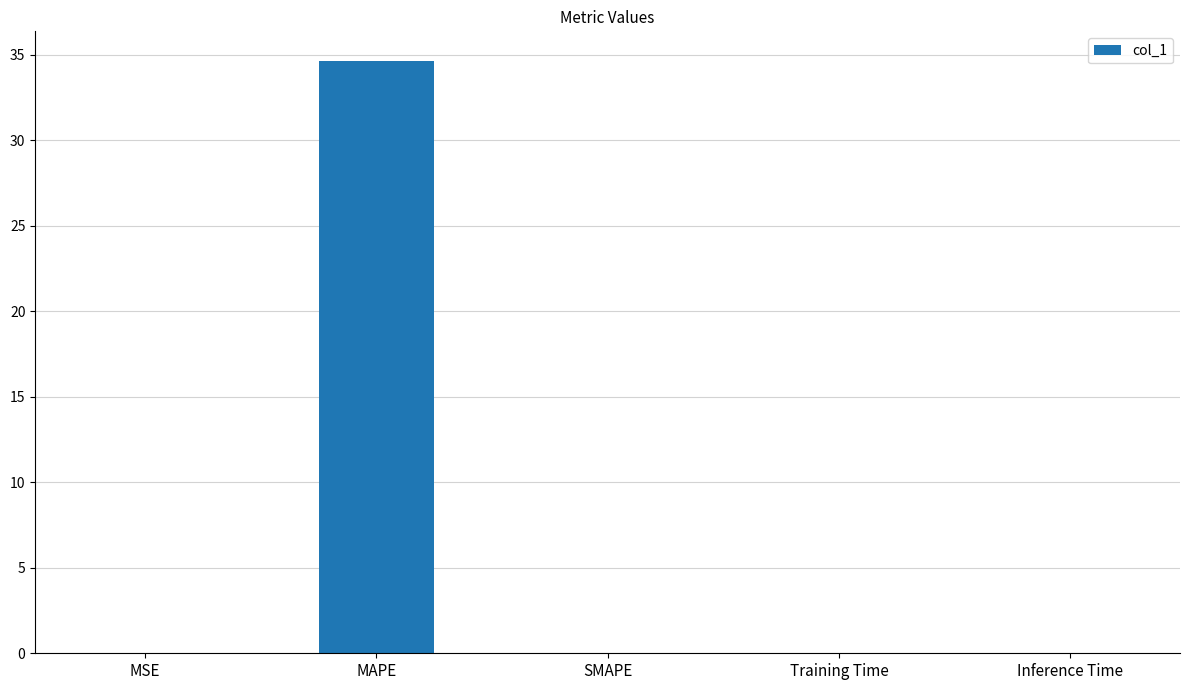

Are the bars horizontal?

No